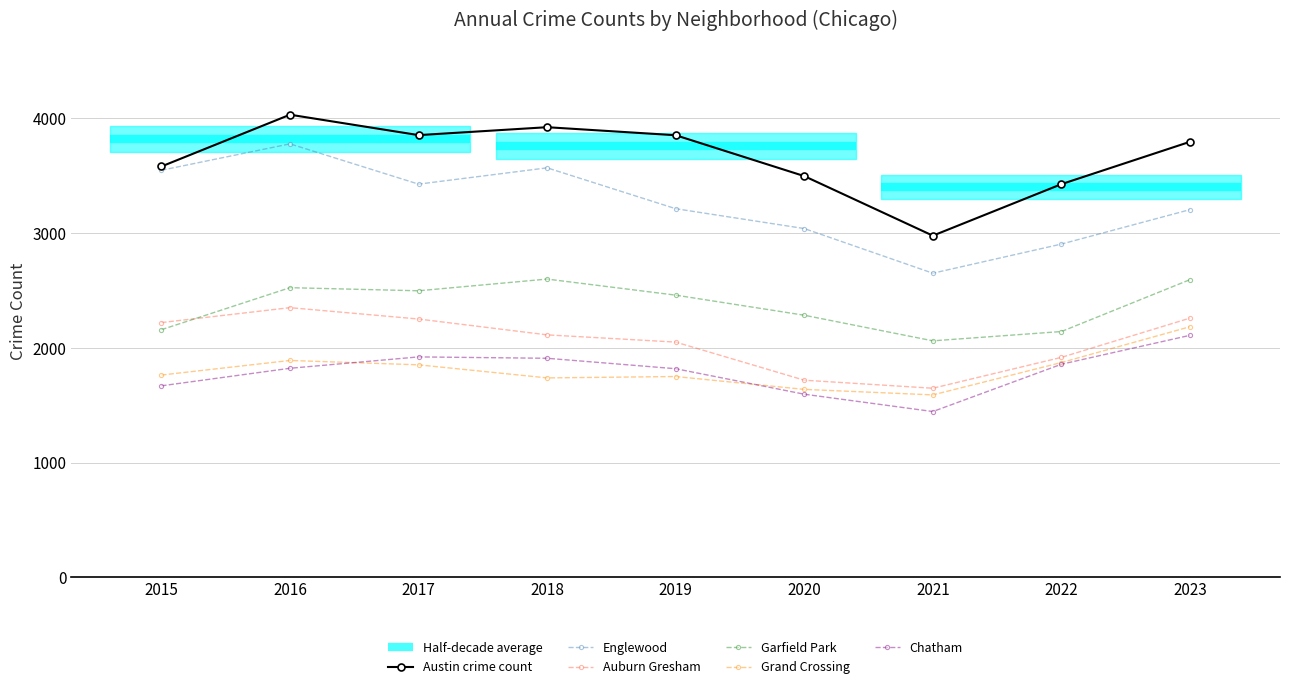

Which series has the widest spread of values?

Englewood